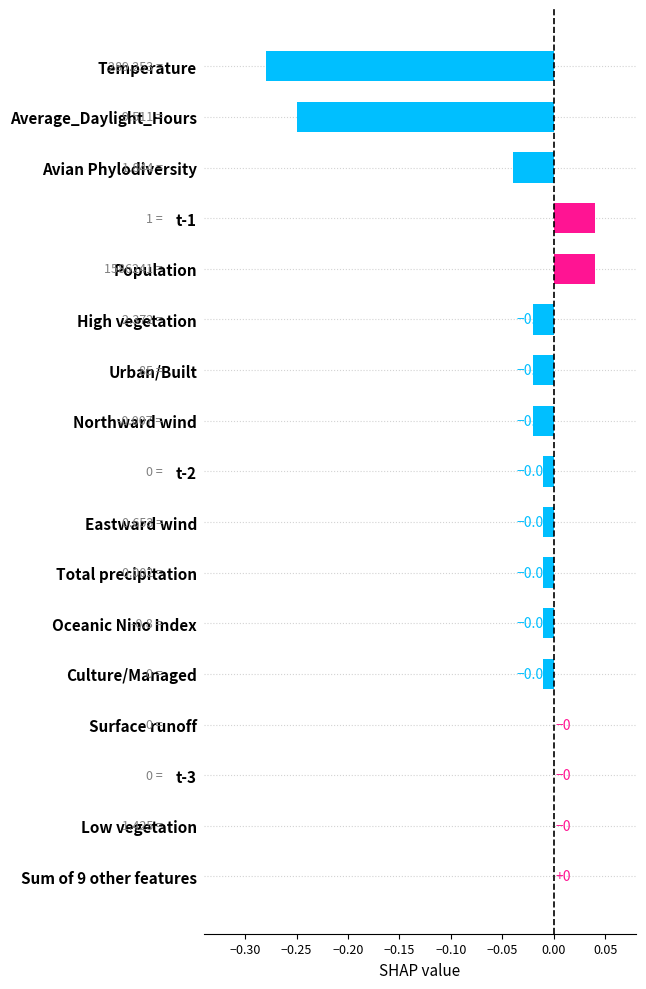

What is the sum of all values?

-0.6